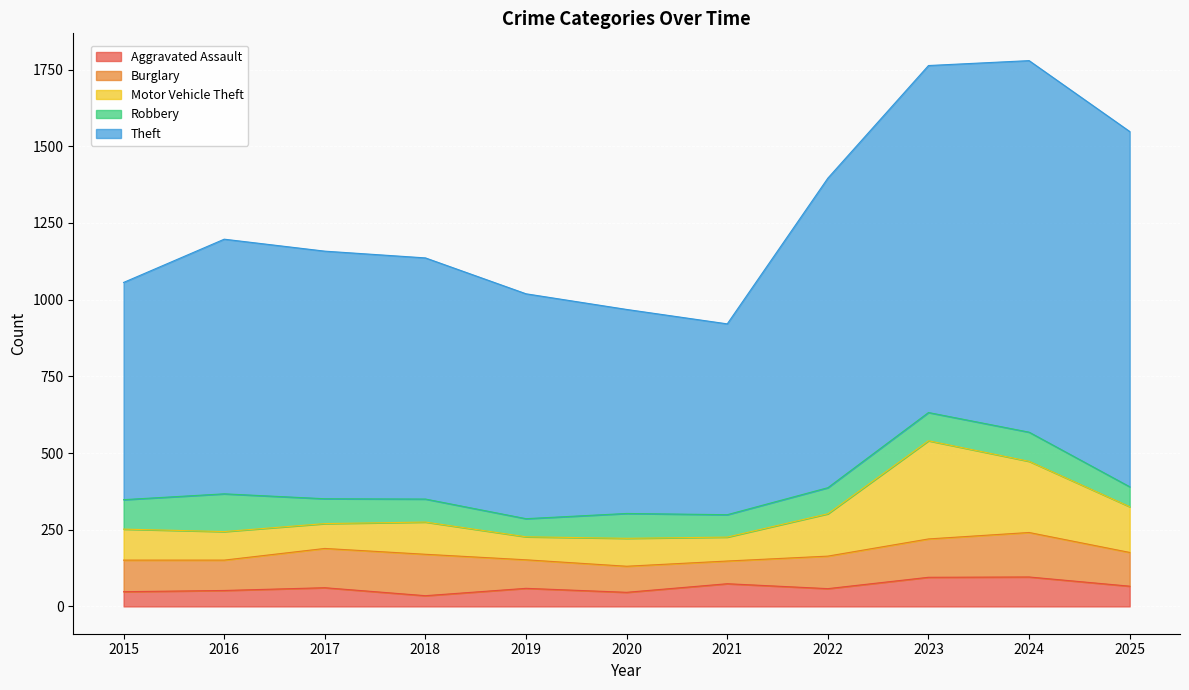

Reading left to right, extract all data points from this chart.

Aggravated Assault: 48	52	61	35	59	46	74	58	95	96	66
Burglary: 103	99	128	135	93	85	74	106	125	145	110
Motor Vehicle Theft: 101	93	81	105	75	91	78	138	320	232	149
Robbery: 96	123	81	75	59	81	73	85	92	95	65
Theft: 708	830	807	786	733	665	622	1009	1131	1211	1158